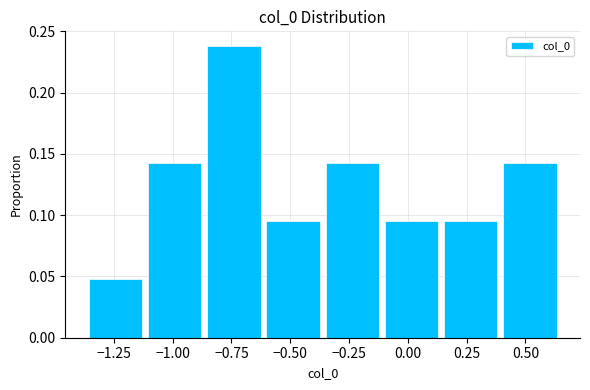

Over which range of the x-axis is the bar tallest?

-0.85 to -0.60